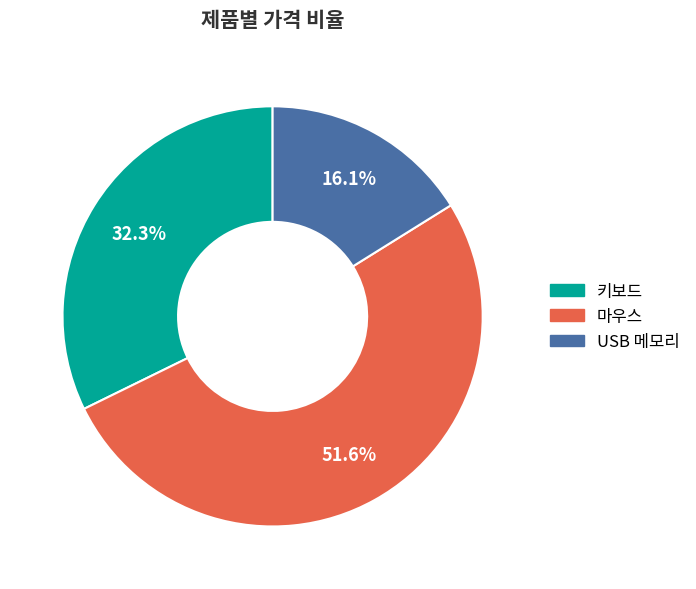

Which has a higher value, USB 메모리 or 키보드?

키보드